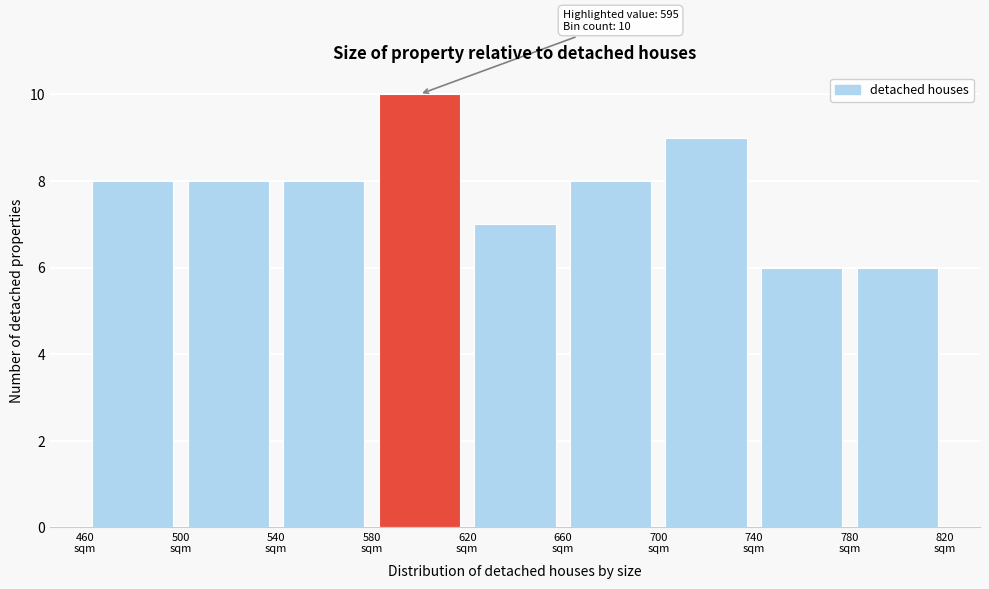

Over which range of the x-axis is the bar tallest?

580 to 620